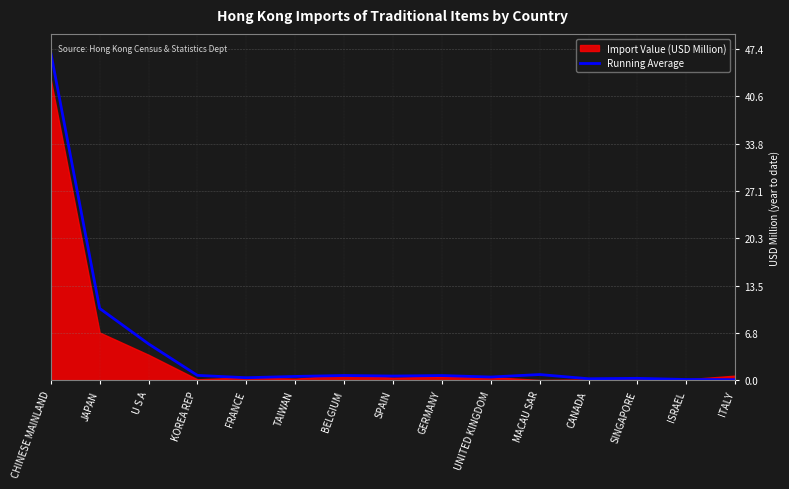

Rank the categories by value from highest to lowest.

CHINESE MAINLAND, JAPAN, U S A, MACAU SAR, KOREA REP, BELGIUM, GERMANY, SPAIN, TAIWAN, UNITED KINGDOM, FRANCE, SINGAPORE, CANADA, ISRAEL, ITALY